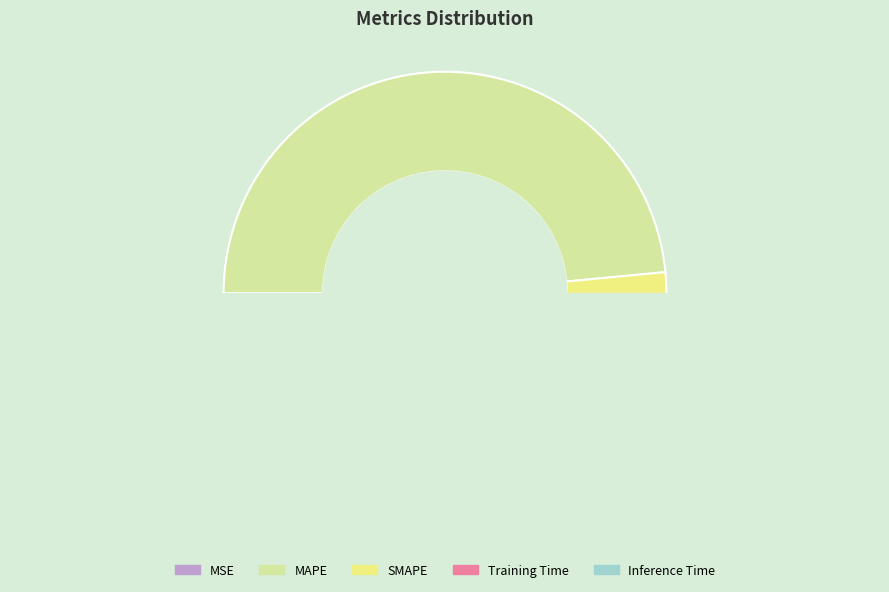

Count the number of slices in the pie.

5